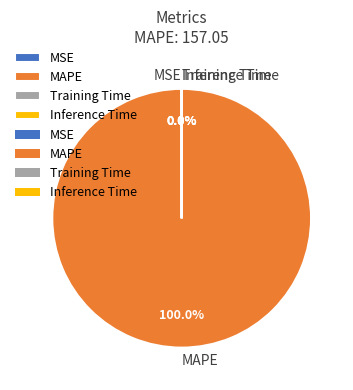

Which slice represents more than half of the pie?

MAPE